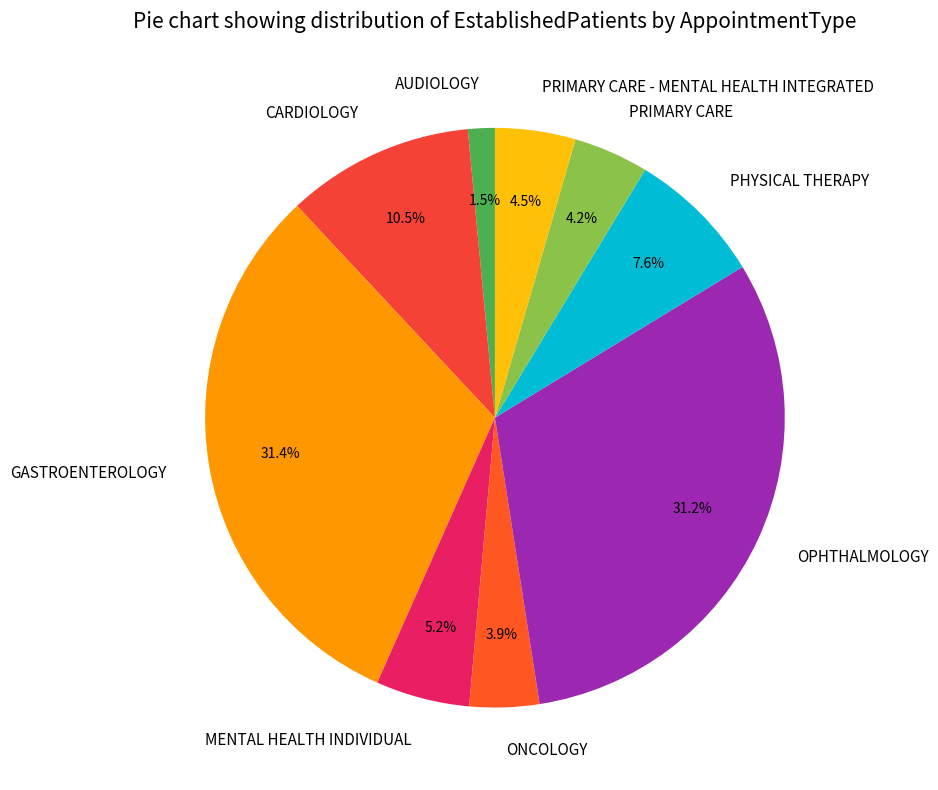

What is the smallest slice in the pie chart?

AUDIOLOGY